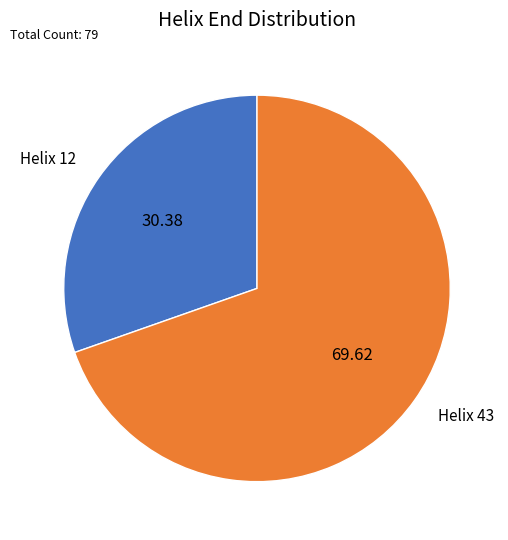

How many segments does this pie chart have?

2